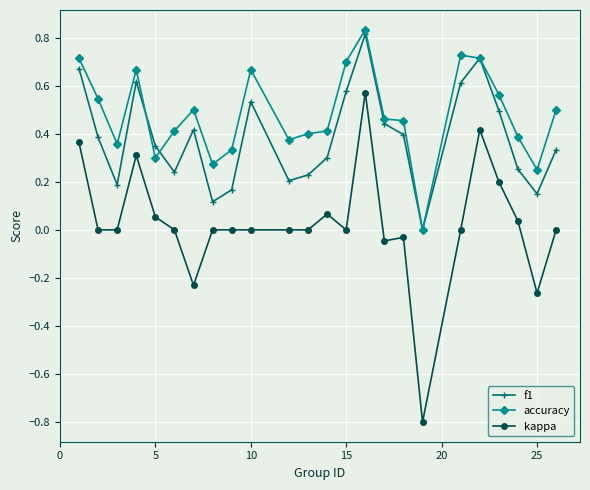

Rank the series by their average value, from lowest to highest.

kappa, f1, accuracy